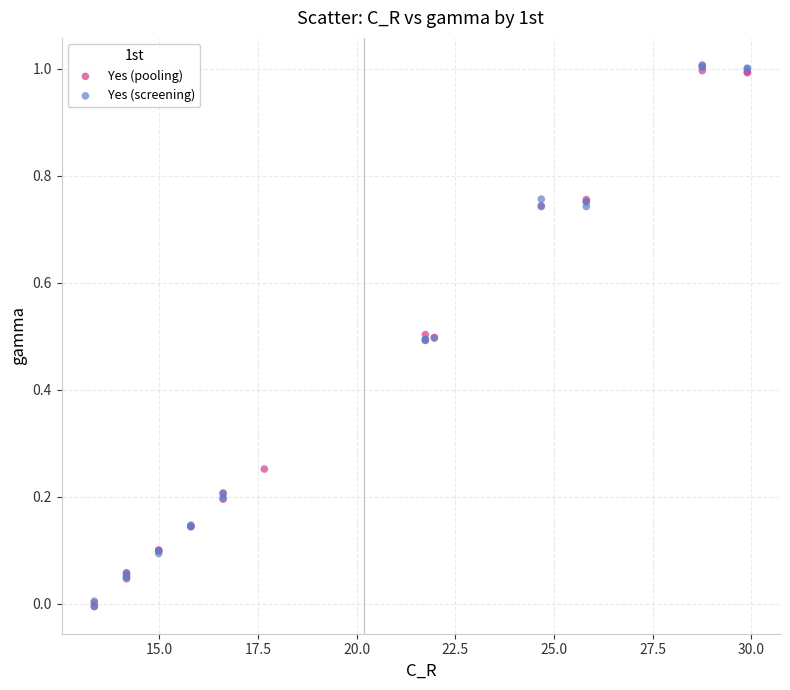

What are all the series names shown in the legend?

Yes (pooling), Yes (screening)